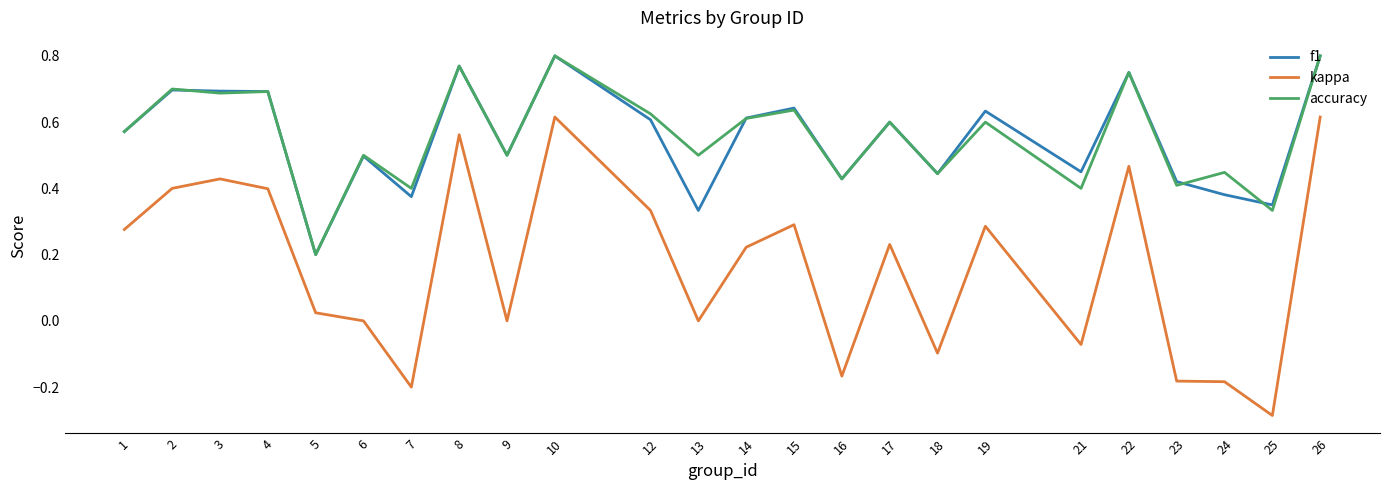

At how many categories does at least one series exceed 0?

24